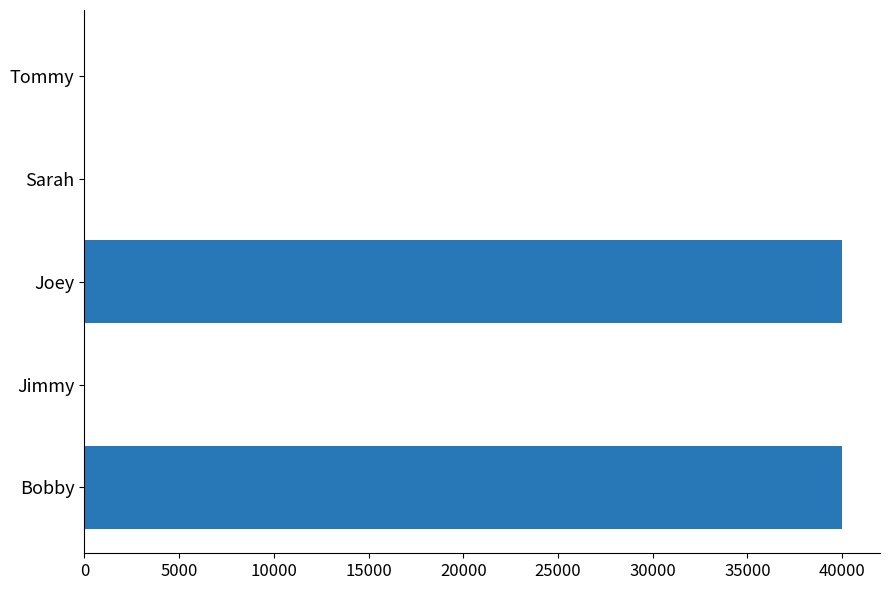

Are the bars horizontal?

Yes